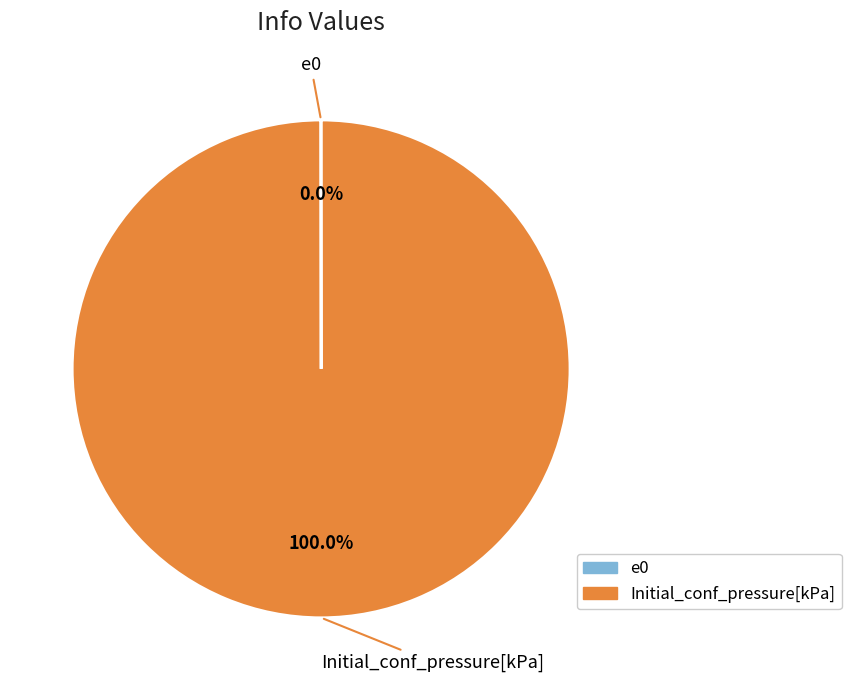

What is the largest slice in the pie chart?

Initial_conf_pressure[kPa]